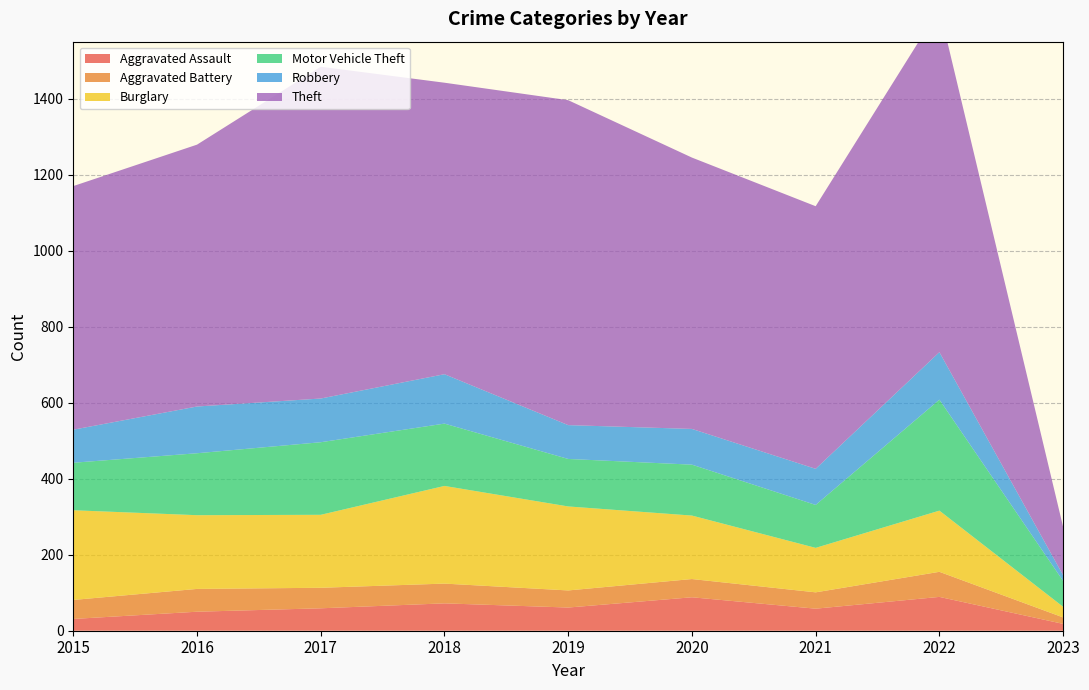

Reading left to right, transcribe all the data shown in this chart.

Aggravated Assault: 31	50	59	72	61	88	58	89	18
Aggravated Battery: 50	60	54	52	45	48	43	66	17
Burglary: 236	194	192	257	221	167	117	161	28
Motor Vehicle Theft: 125	163	191	164	125	134	113	292	68
Robbery: 87	123	115	130	89	94	95	125	15
Theft: 641	689	873	767	855	714	691	904	127